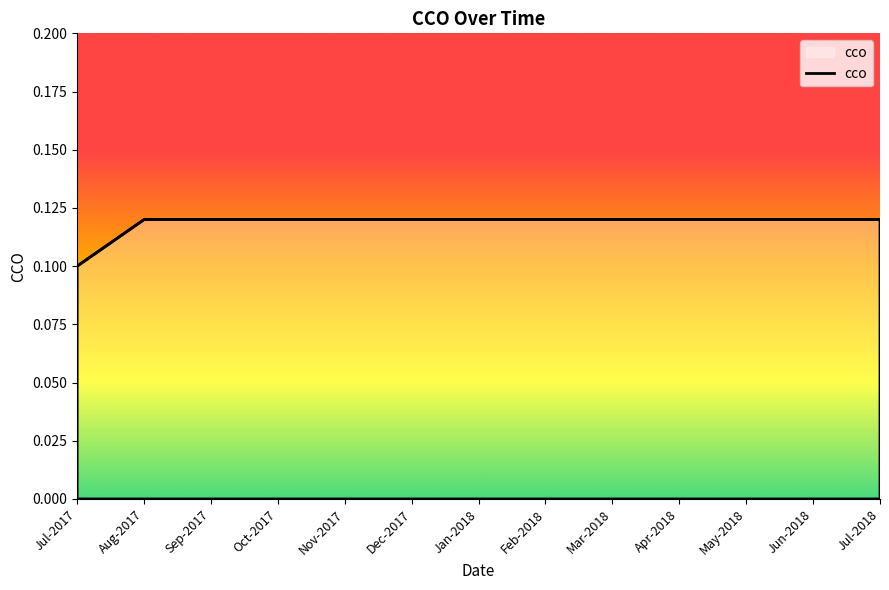

Which category has the lowest value across all series?

Jul-2017